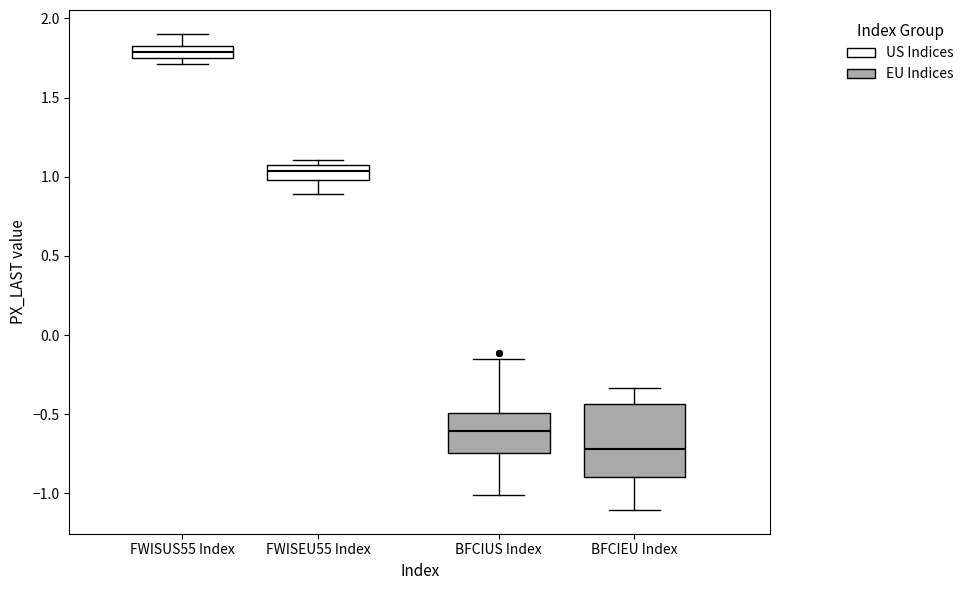

Where is the upper edge of the box for FWISUS55 Index on the y-axis? The values are not printed on the chart, so give them approximately, as read against the axis.

1.80